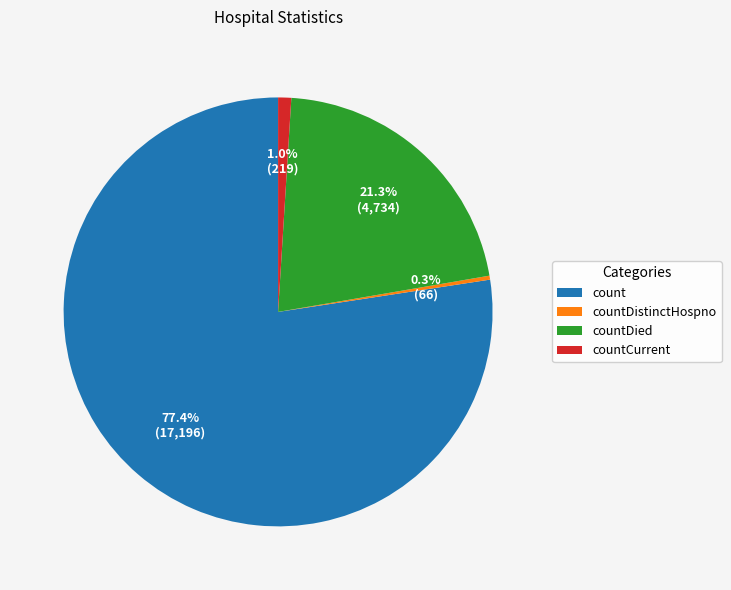

How many segments does this pie chart have?

4